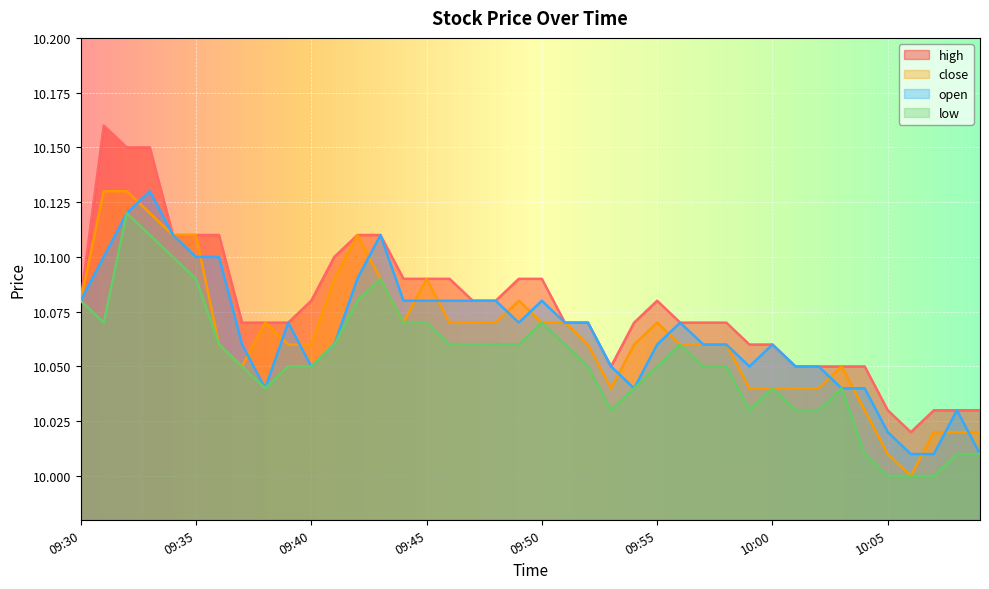

What is the total value across all series at 09:46?

40.3